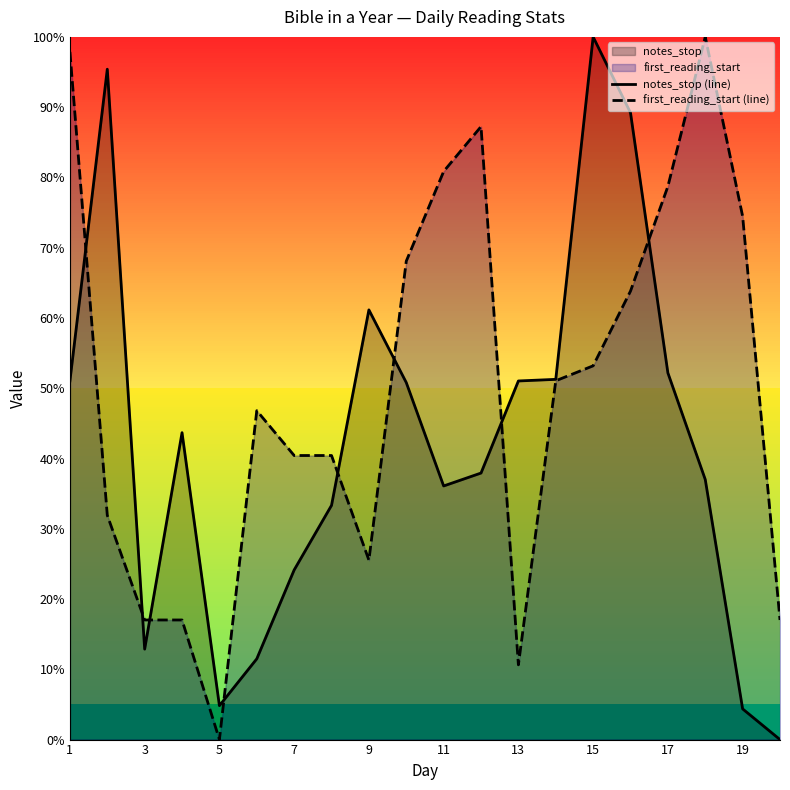

What is the greatest value displayed?

100.0